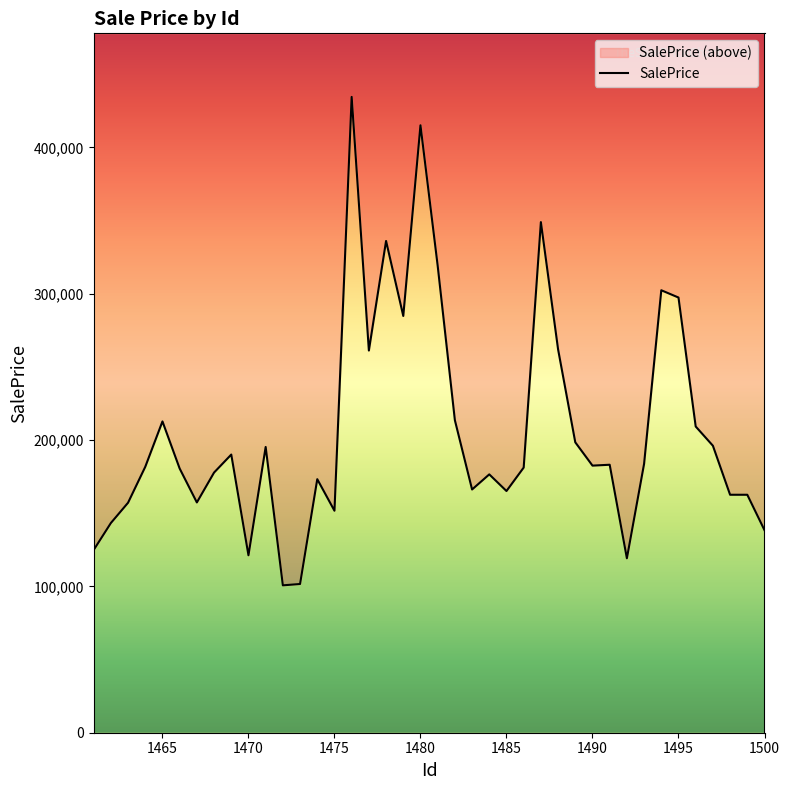

Reading left to right, extract all data points from this chart.

124841.6	143274.5	157166.3	181691.2	212719.1	180538.8	157357.1	177781.4	190075.0	121262.3	195263.5	100710.7	101624.6	173246.6	151687.5	434463.4	261171.0	336041.6	284790.6	415063.2	319127.8	213542.8	166212.5	176534.2	165161.5	181181.0	348916.3	261961.7	198440.6	182517.4	183117.3	119174.2	183758.4	302345.6	297376.6	209253.1	196109.4	162606.1	162606.1	138405.2